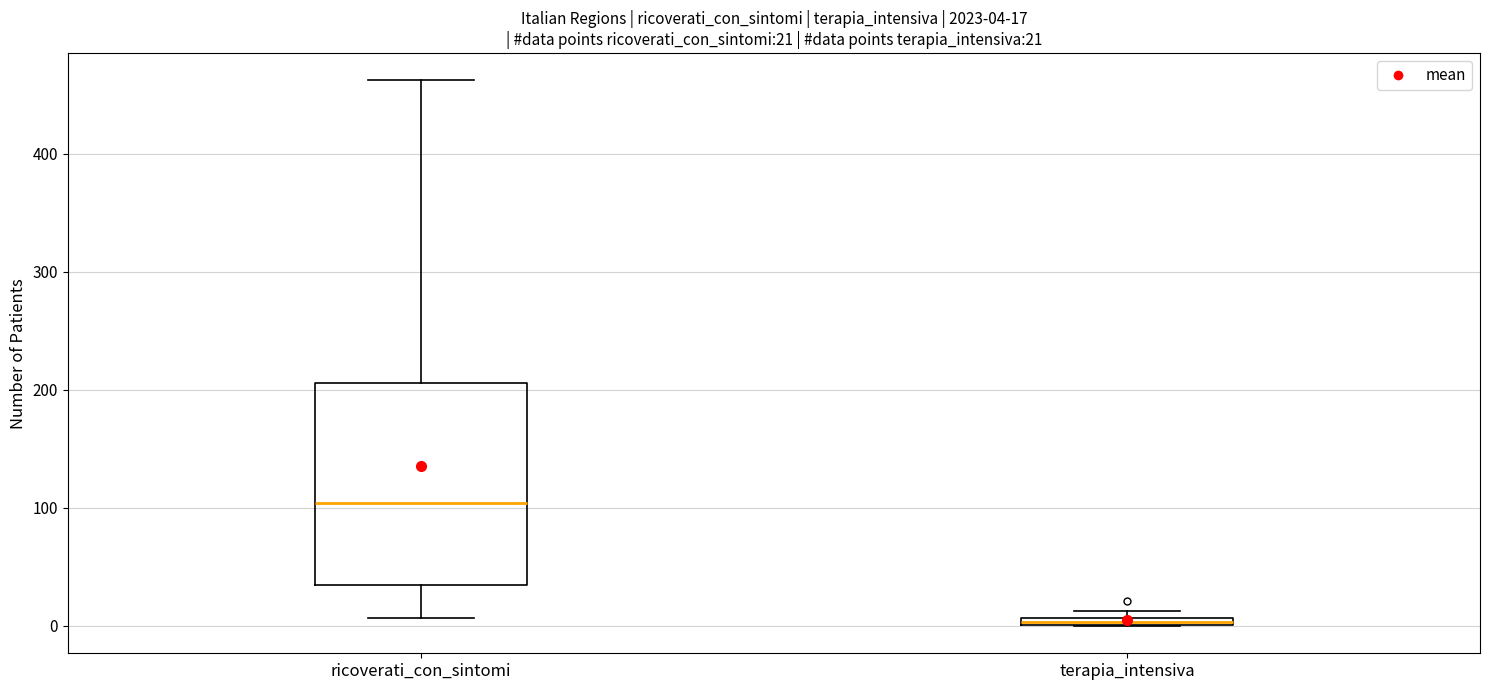

Which box is the tallest, from its lower edge to its upper edge?

ricoverati_con_sintomi